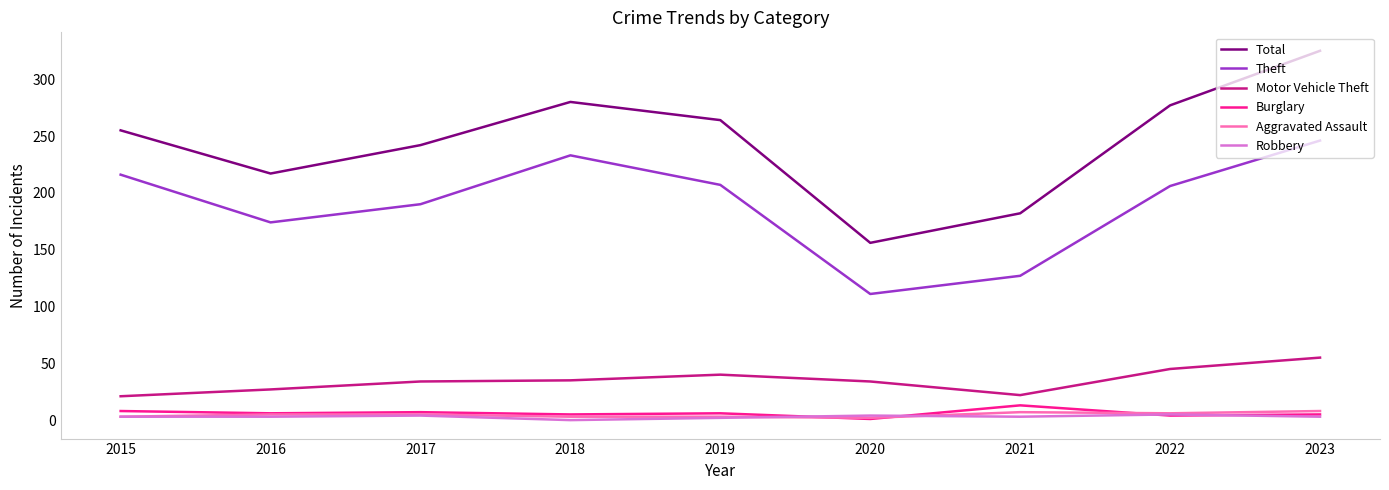

Is the value of Theft at 2022 greater than the value of Burglary at 2020?

Yes